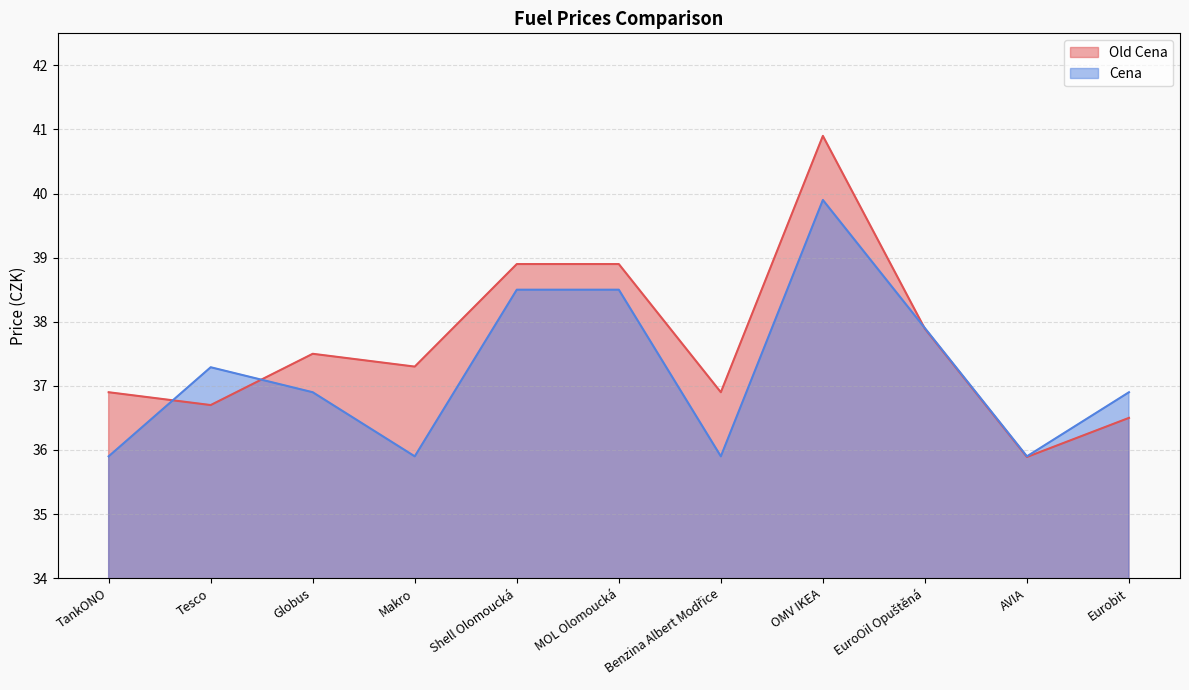

List the series in order of their overall mean, lowest first.

Cena, Old Cena